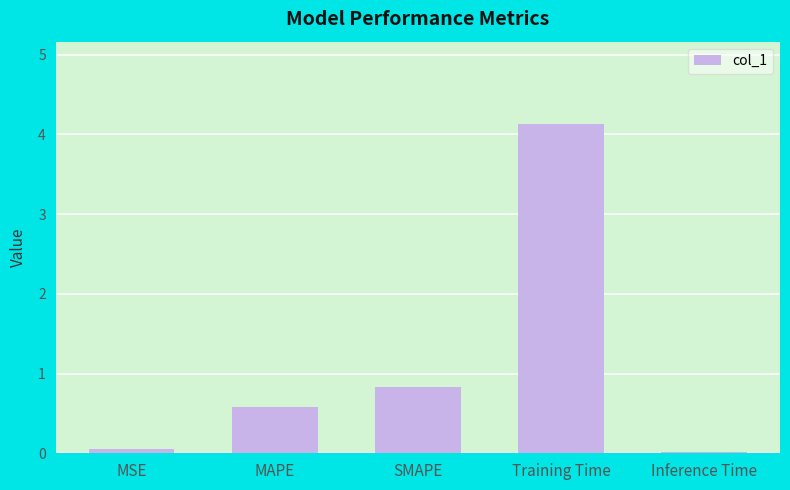

What is the value of the 3rd bar from the left?

0.8